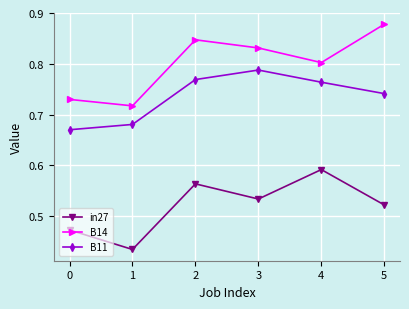

What are all the series names shown in the legend?

in27, B14, B11